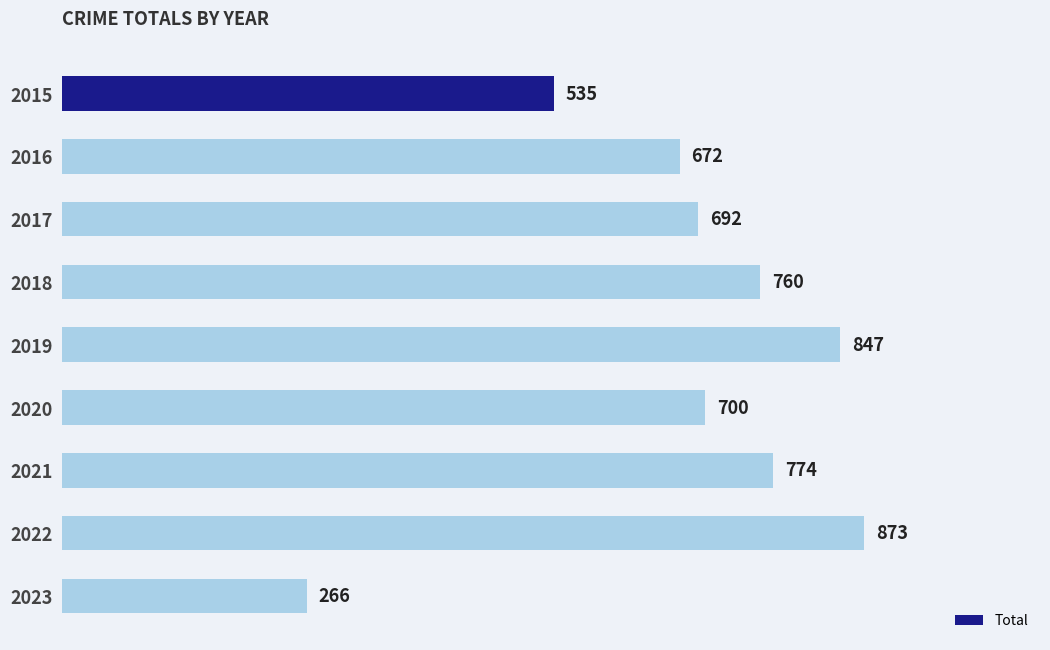

How many distinct data groups are displayed?

1